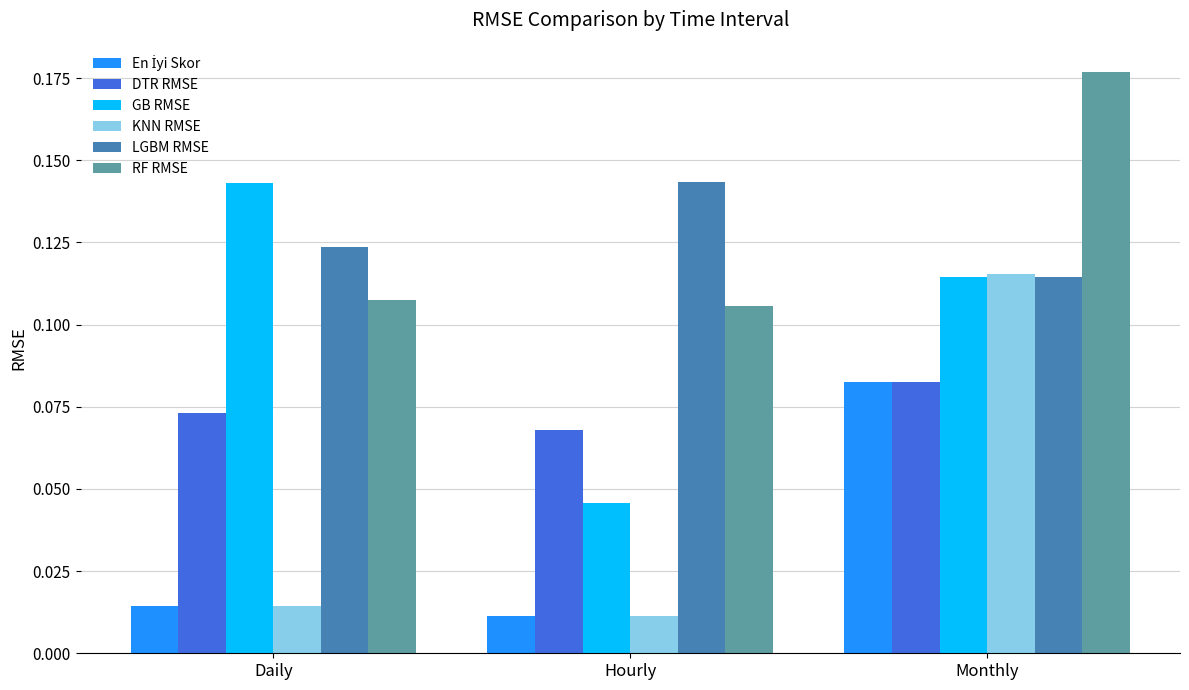

Which series changed the most between Hourly and Monthly?

KNN RMSE